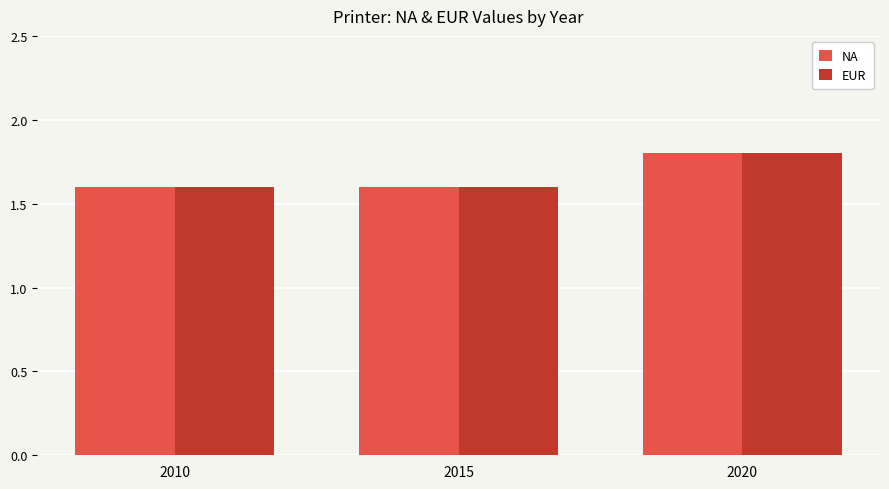

How many groups of bars are there?

3